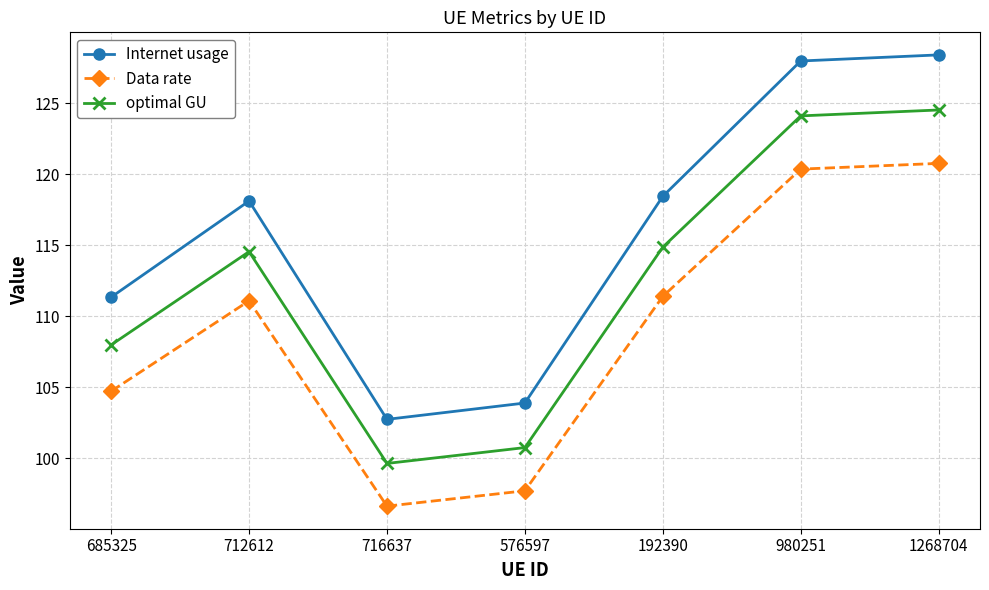

True or false: optimal GU has a value of 29.6 at 716637.

False